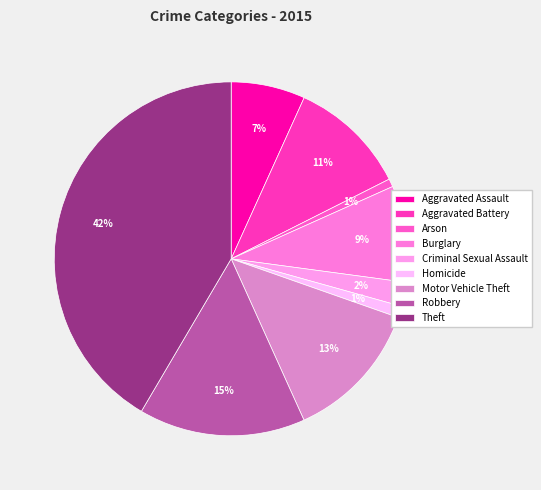

How many slices are in this pie chart?

9